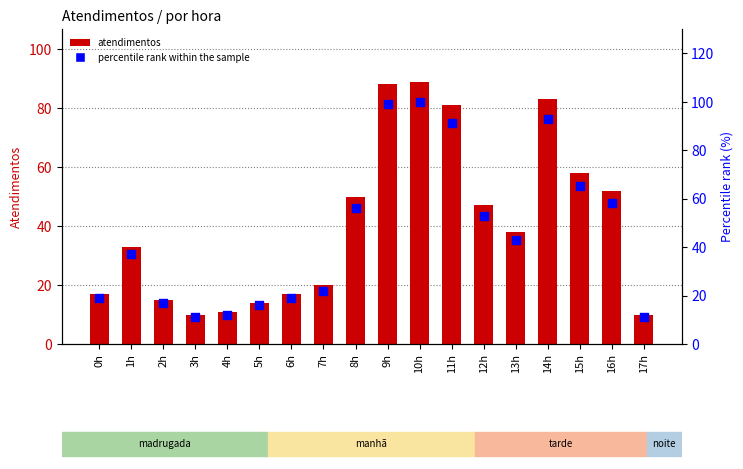

What is the total value across all series at 16h?

110